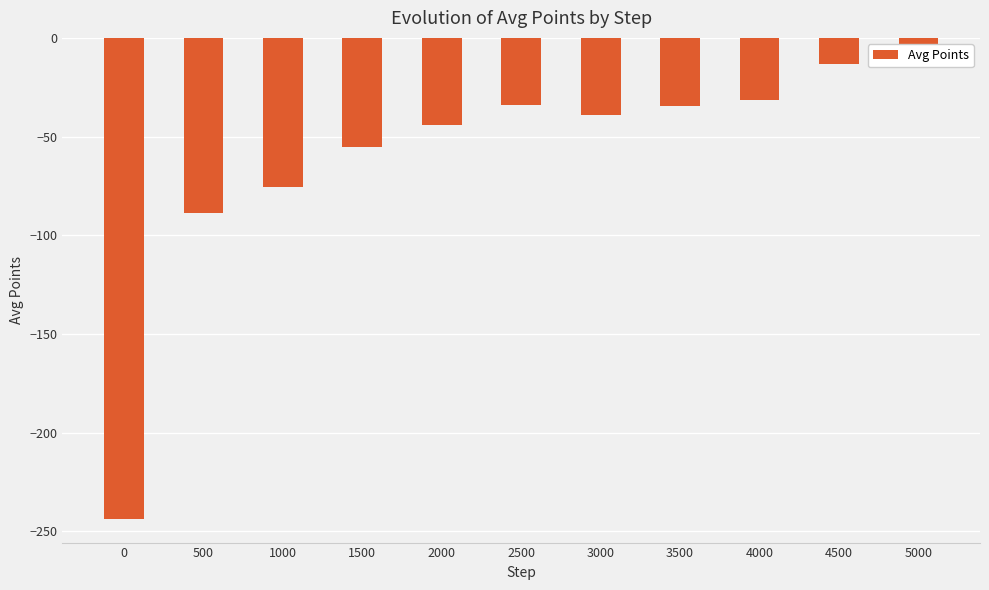

What is the smallest value displayed?

-243.5